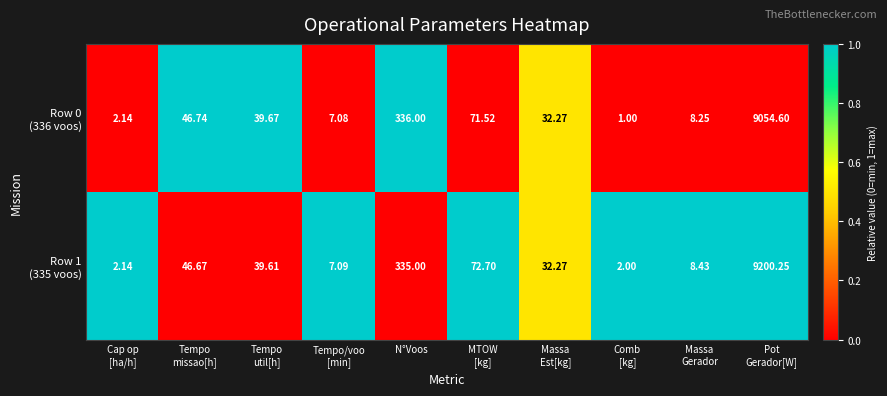

What is the total value across all series at MTOW
[kg]?

144.2